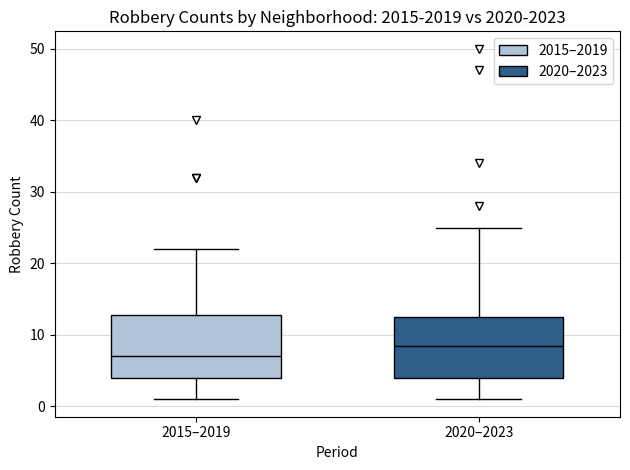

Reading left to right, read every box against the y-axis: the position of its median line, the range the box covers, and the ends of its whiskers. The values are not printed on the chart, so give them approximately, as read against the axis.

2015–2019: median 7, box 4 to 13, whiskers 1 to 22
2020–2023: median 9, box 4 to 13, whiskers 1 to 25